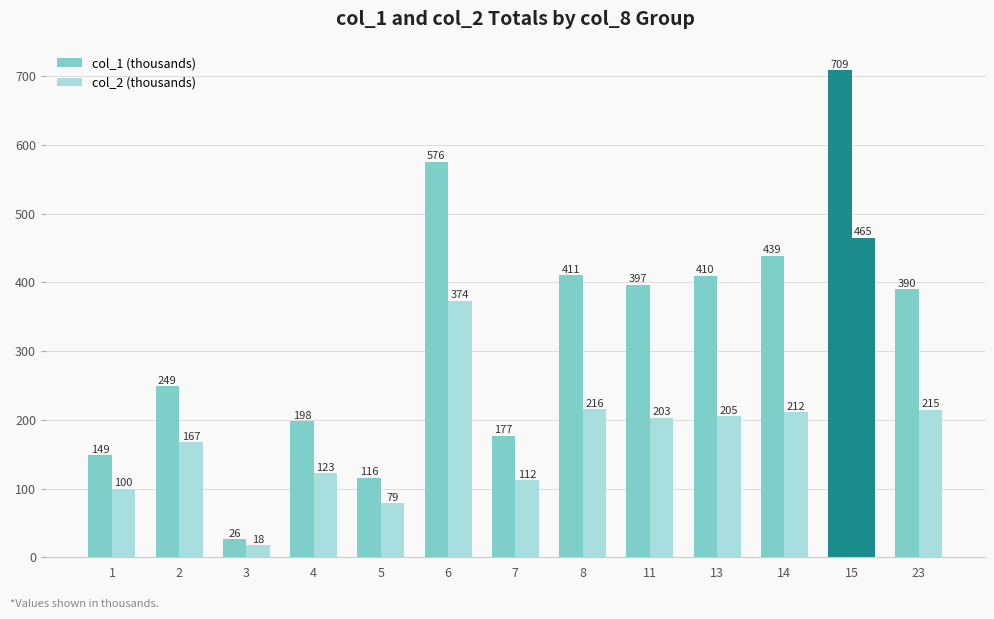

What value does the col_2 (thousands) series have at 4?

122.8